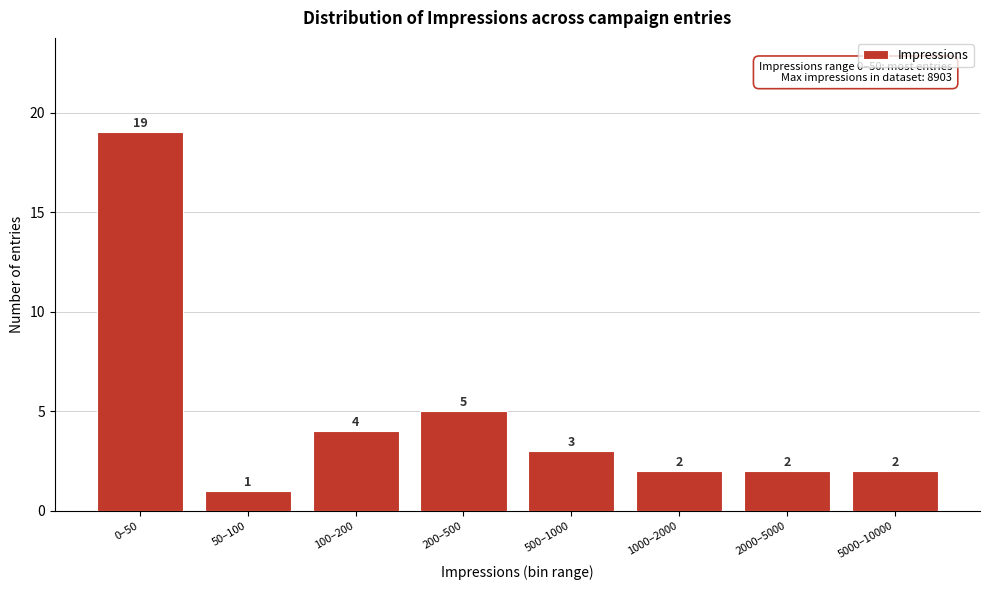

Reading left to right, what are all the values shown in this chart?

0–50=19	50–100=1	100–200=4	200–500=5	500–1000=3	1000–2000=2	2000–5000=2	5000–10000=2